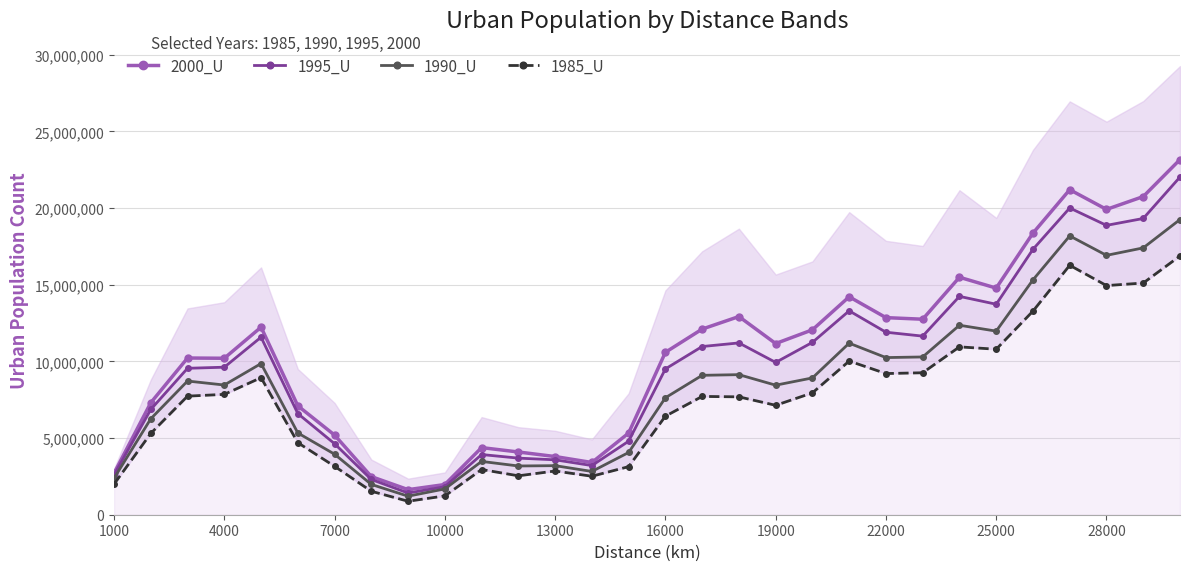

True or false: 2000_U has more than 1 interior local peaks.

True